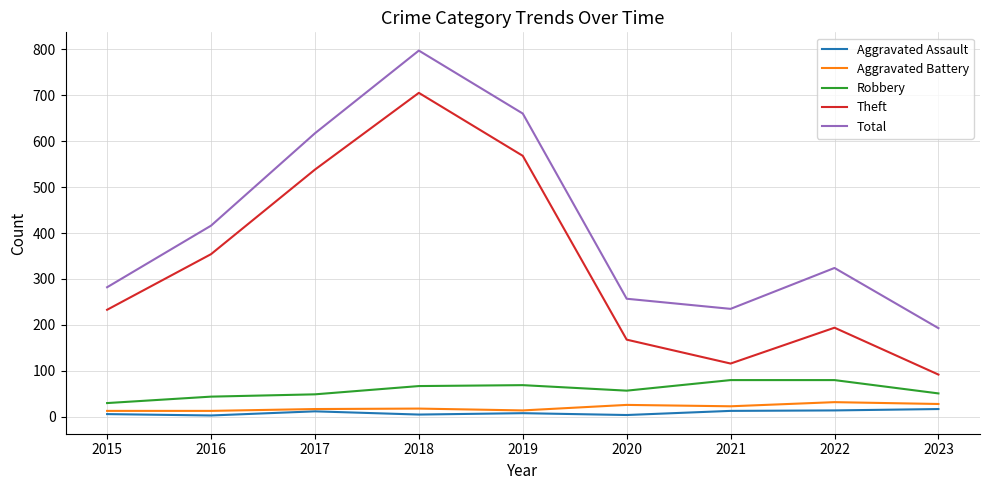

What is the sum of all Theft values?

2968